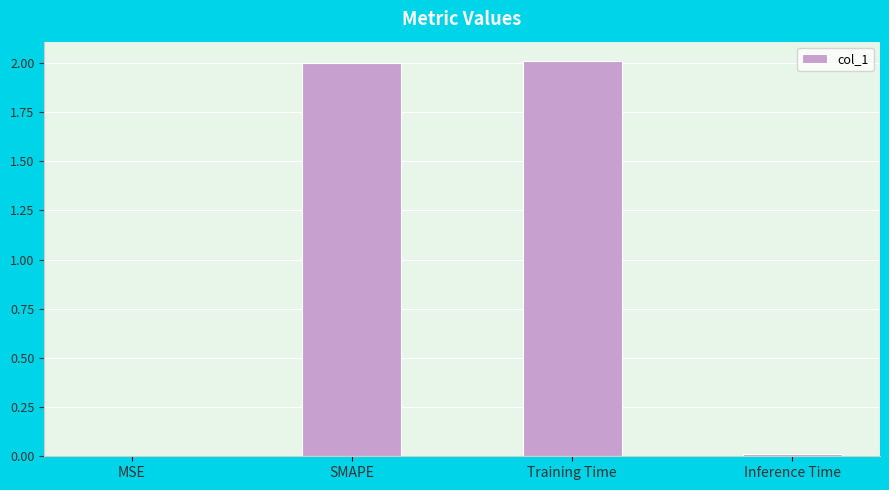

The value at Training Time is 3.4. True or false?

False